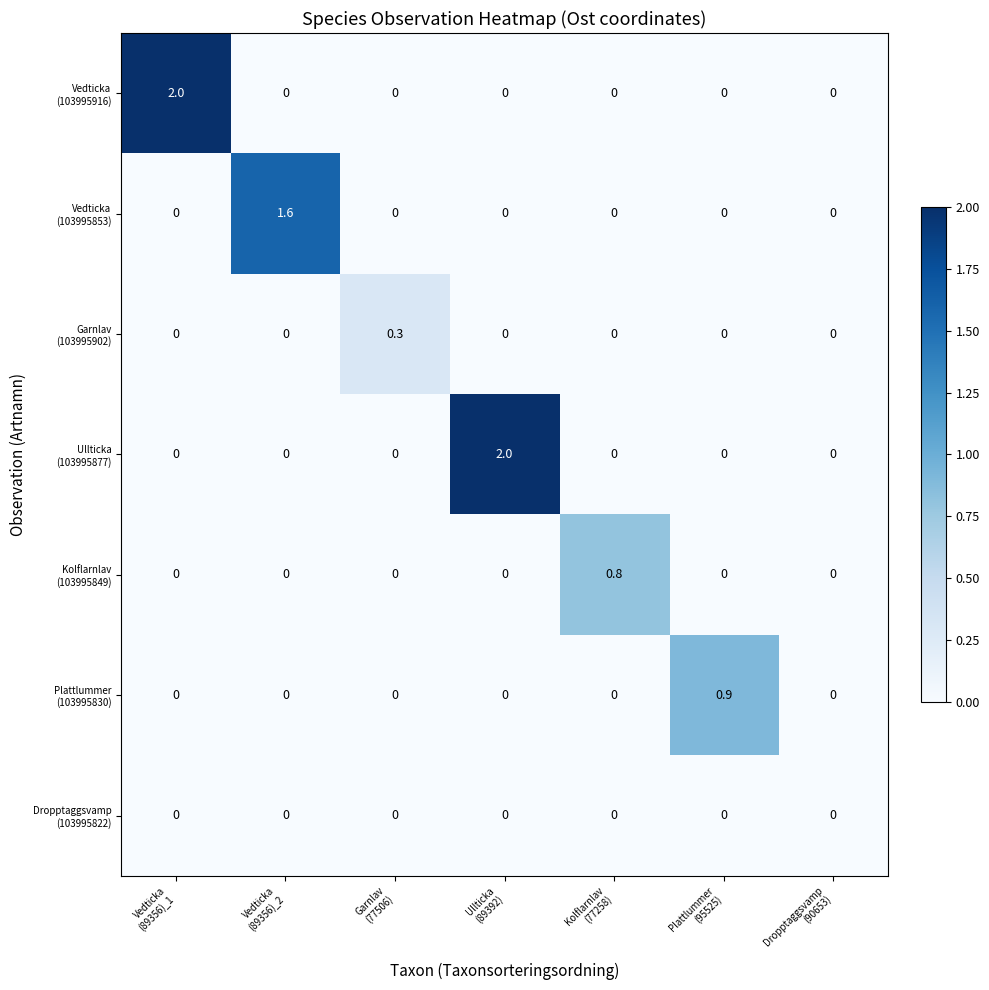

What is the maximum value shown in the chart?

2.0